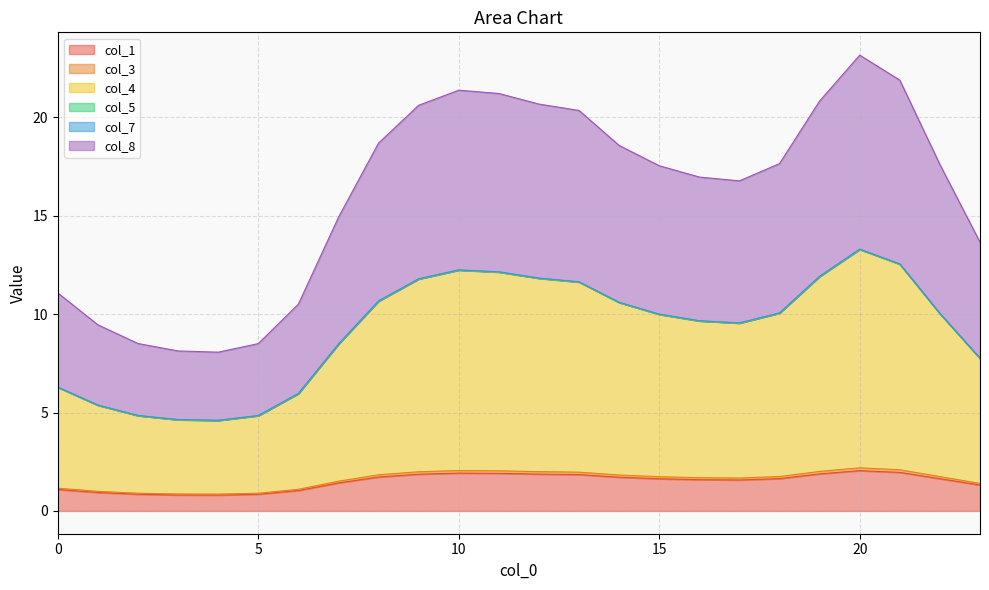

In col_4, how many points are higher than both neighbors (excluding endpoints)?

2